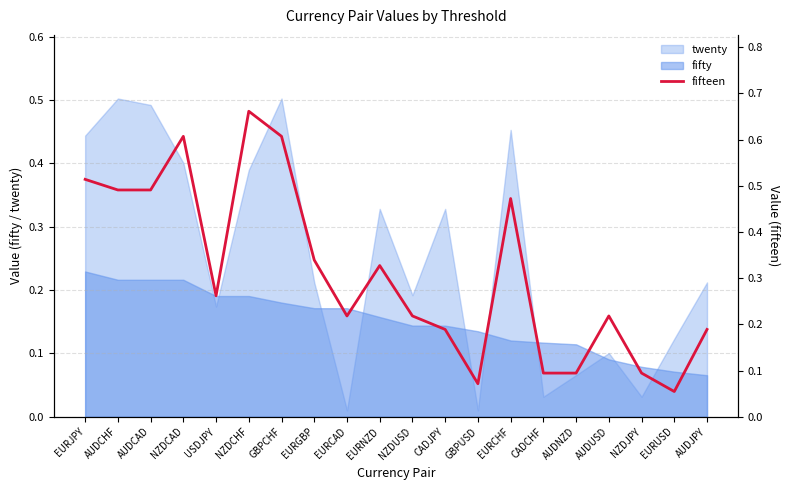

True or false: the data shows 0.2 at EURCAD.

True